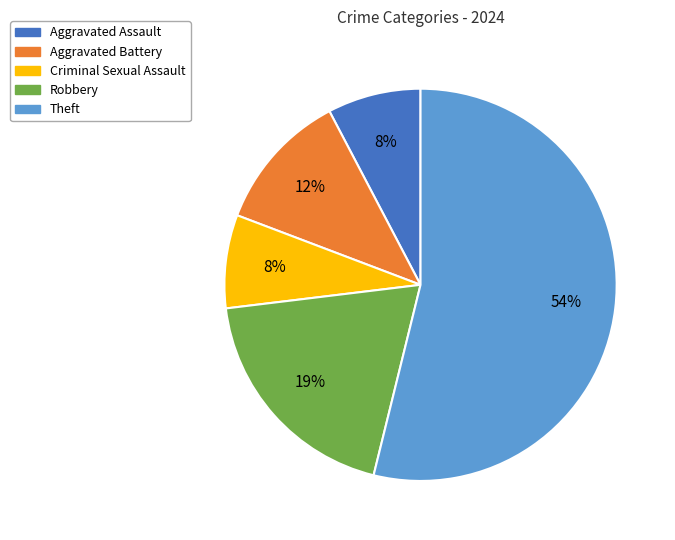

To the nearest percent, what is the combined percentage of Aggravated Battery and Robbery?

31%